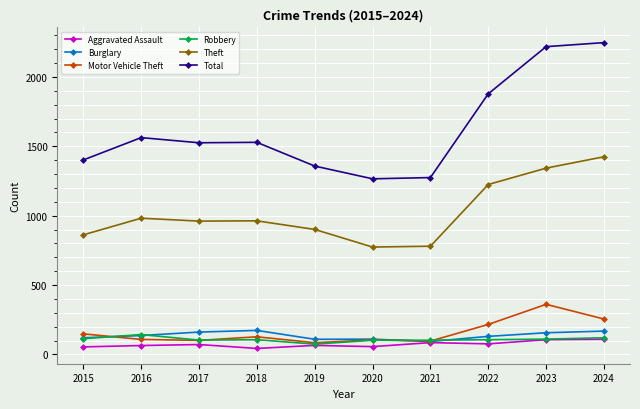

Is the value of Total at 2022 greater than the value of Robbery at 2018?

Yes